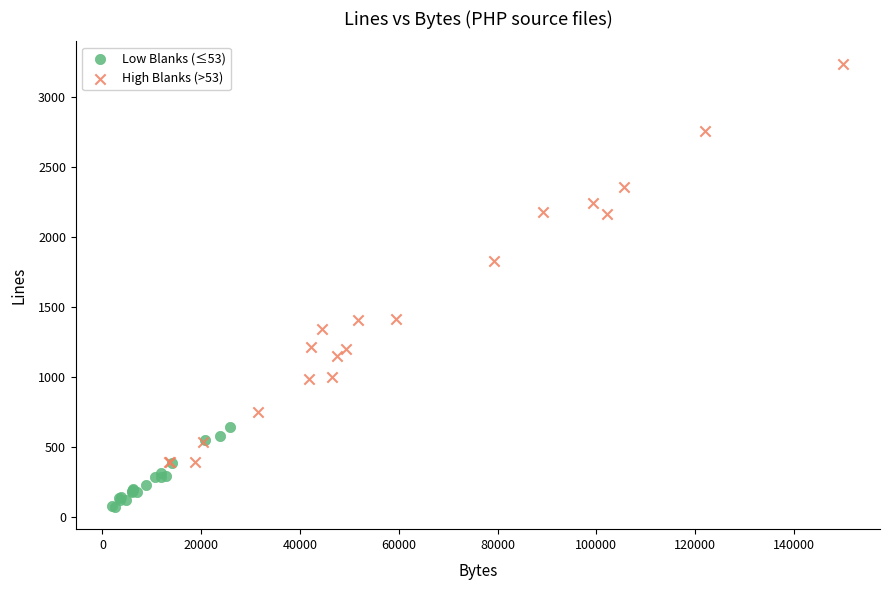

Which series reaches the maximum Y coordinate?

High Blanks (>53)